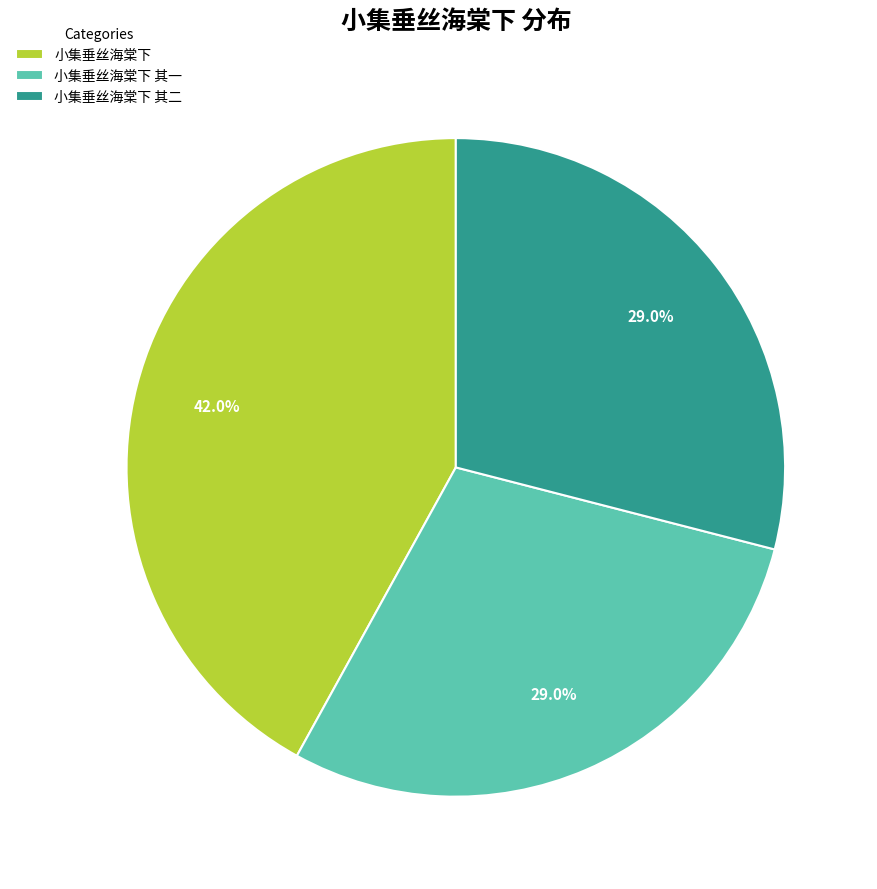

How many segments does this pie chart have?

3